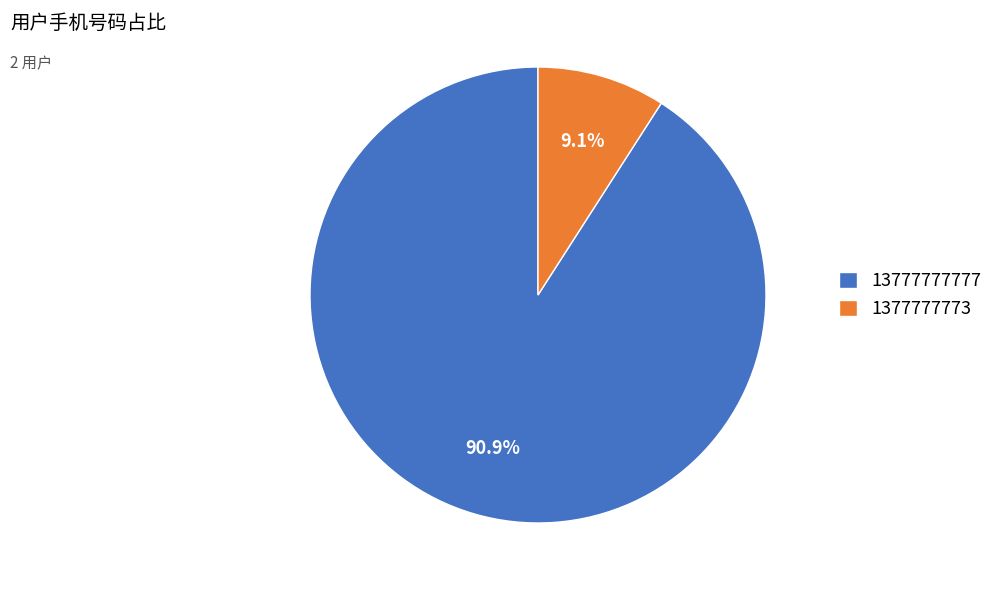

To the nearest percent, what is the average slice percentage?

50%